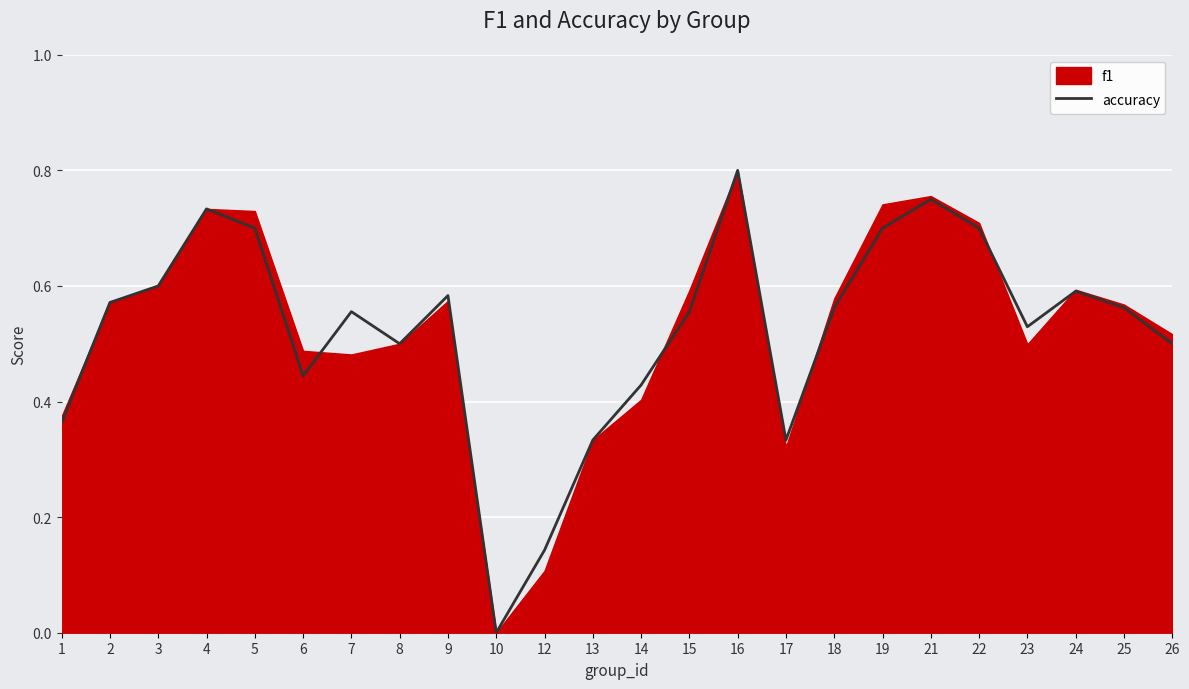

What is the greatest value displayed?

0.8